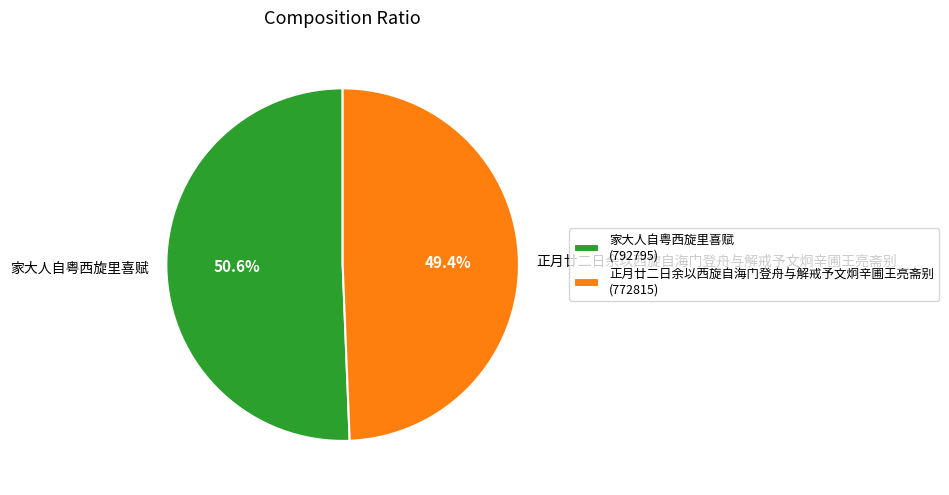

What is the largest slice in the pie chart?

家大人自粤西旋里喜赋